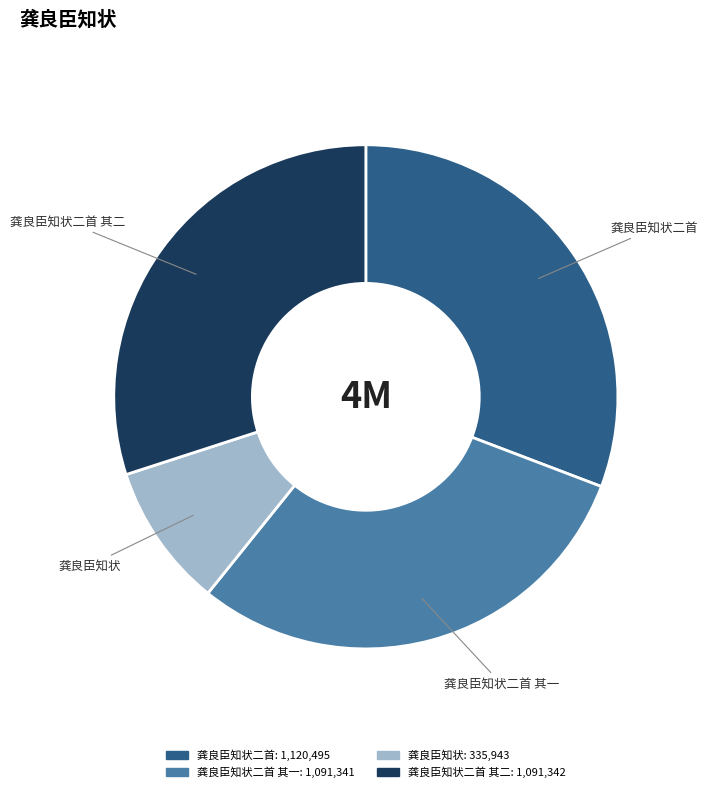

Is there any slice that represents more than half of the pie?

No